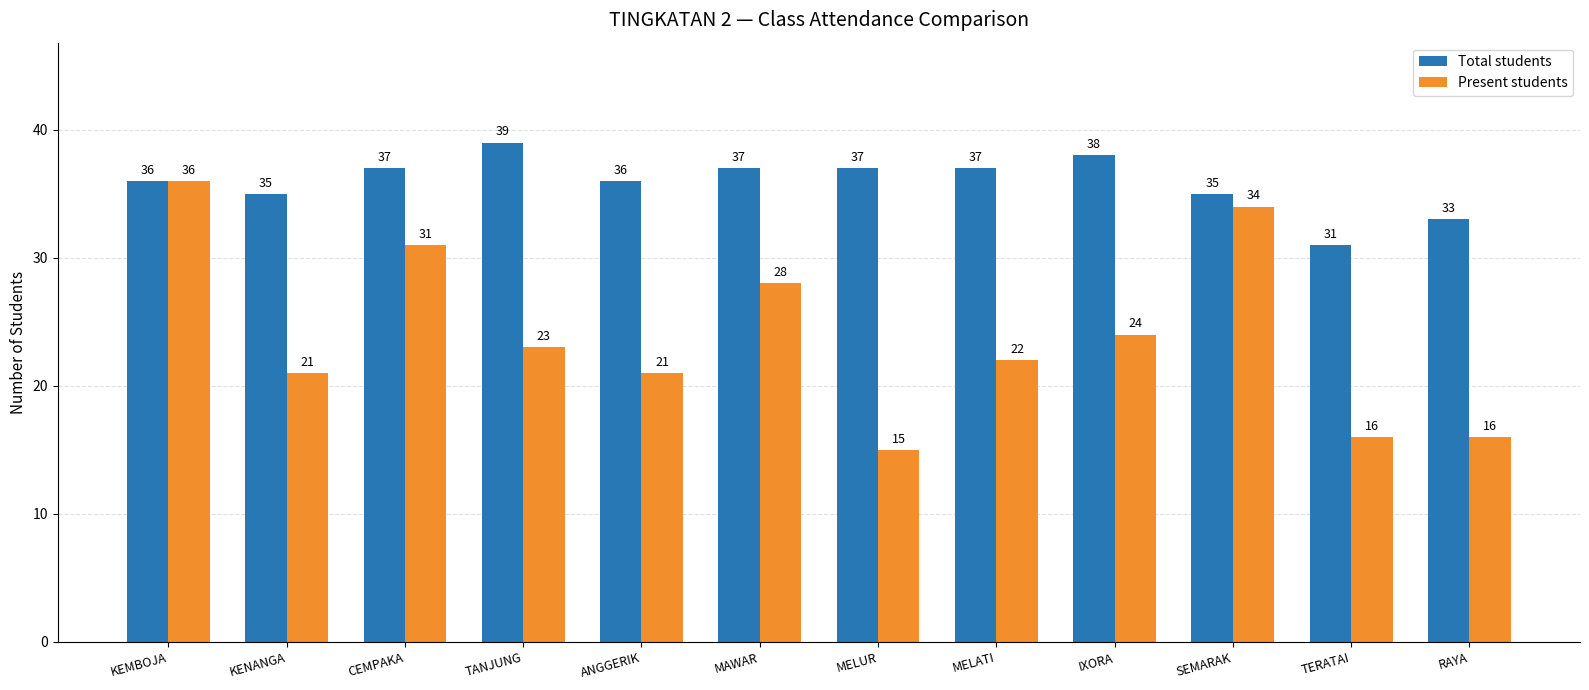

True or false: Total students has a value of 37 at MELUR.

True